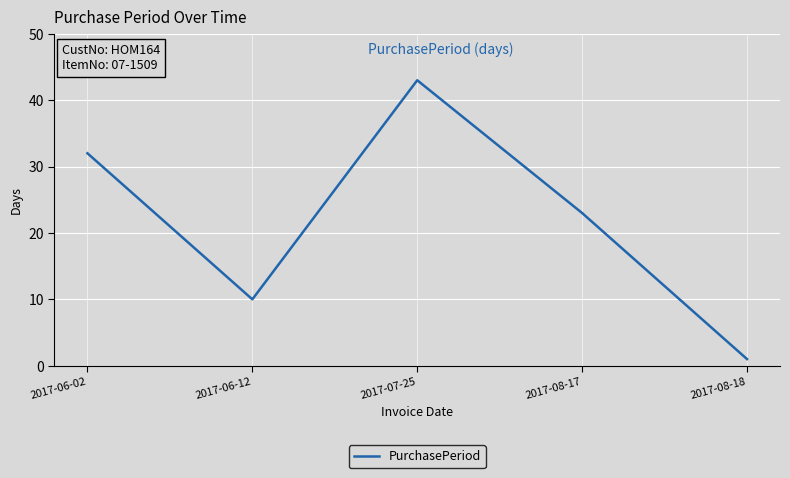

What position from the left is 2017-08-17?

4